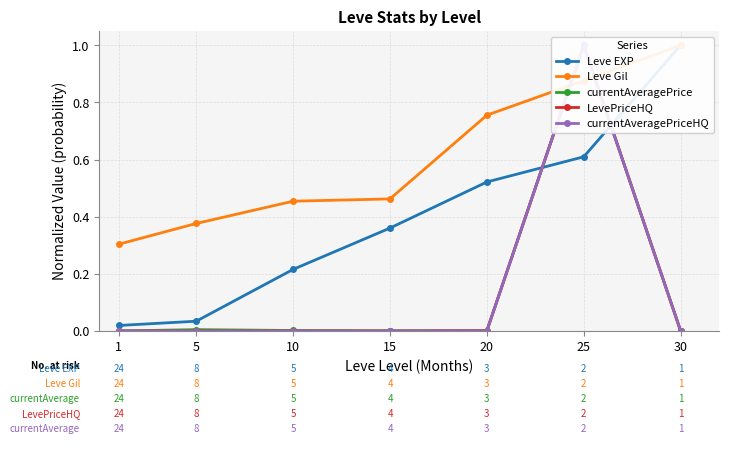

How many lines are shown in the chart?

5